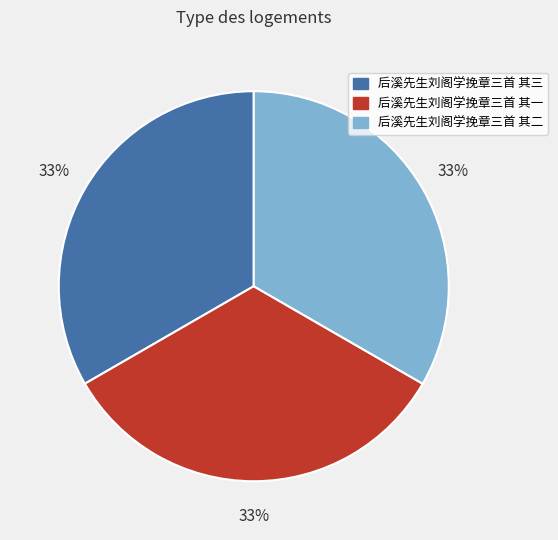

Do 后溪先生刘阁学挽章三首 其三 and 后溪先生刘阁学挽章三首 其一 together represent more than half of the pie?

Yes